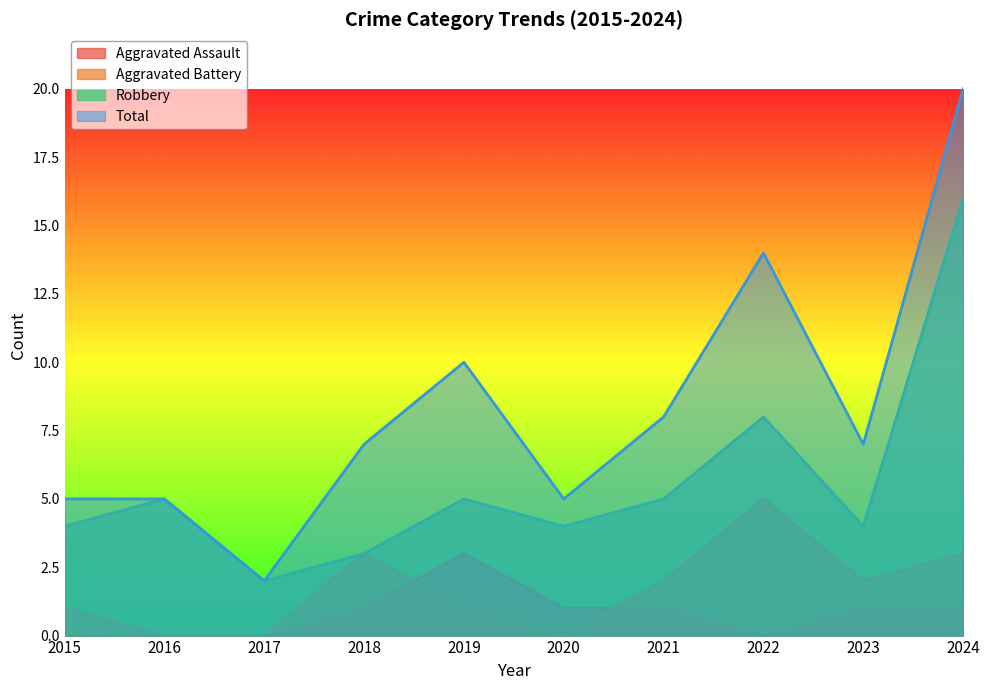

Which has a higher value, 2021 or 2017?

2021